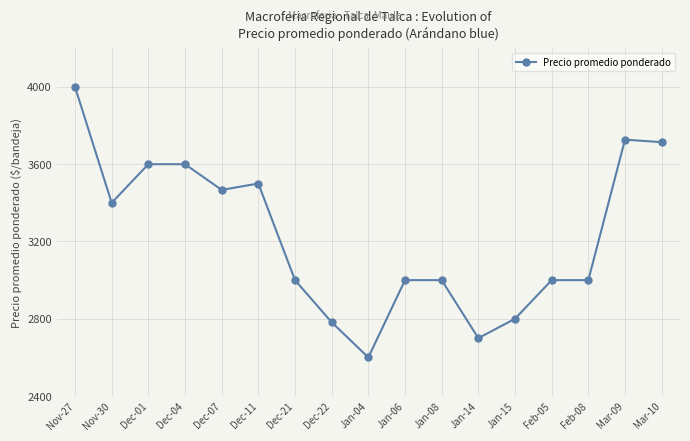

Reading left to right, extract all data points from this chart.

4000	3400	3600	3600	3467	3500	3000	2782	2600	3000	3000	2700	2800	3000	3000	3727	3714